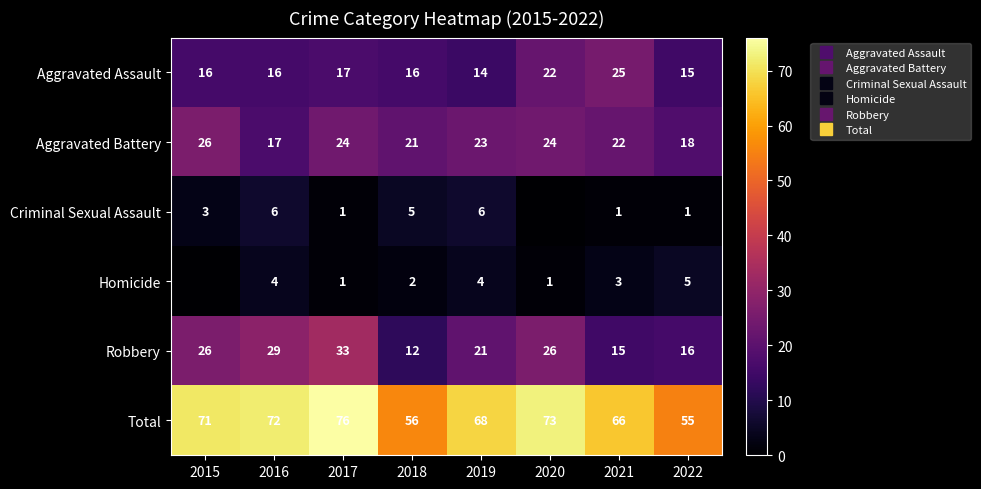

Which category has the lowest value across all series?

2020